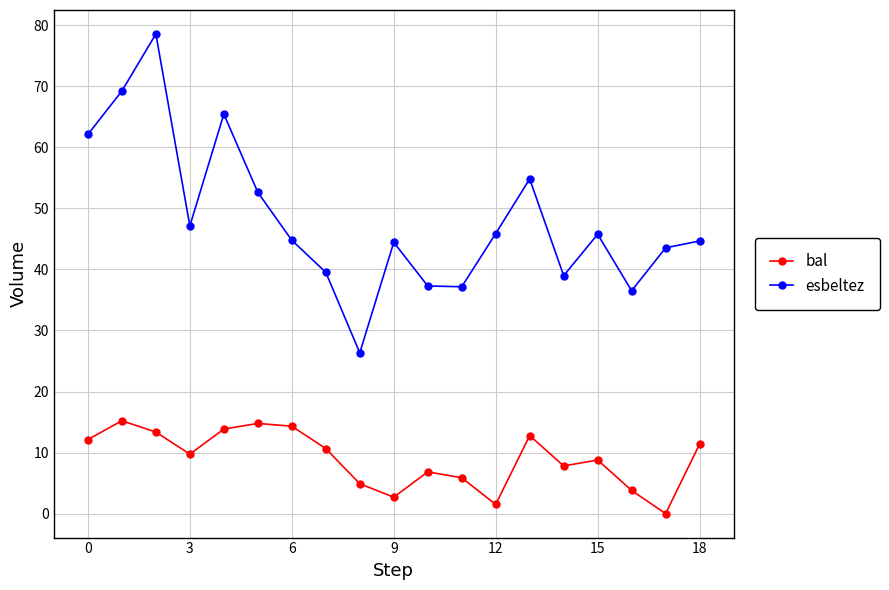

Which series has the largest range (max minus min)?

esbeltez